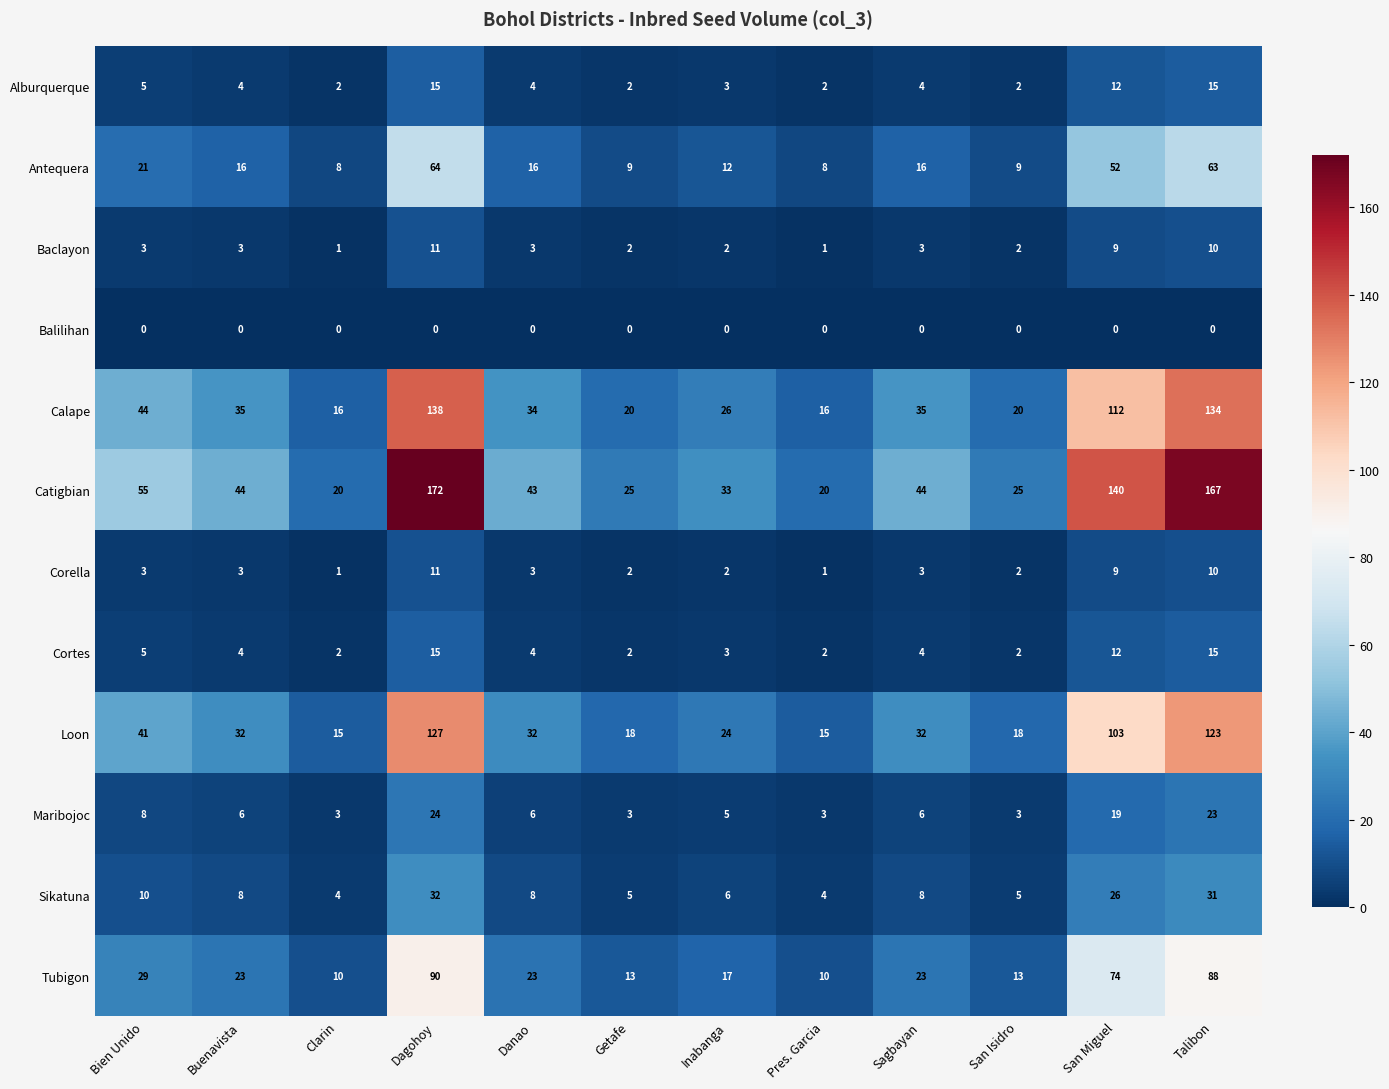

The Antequera series shows 12 at San Miguel. True or false?

False